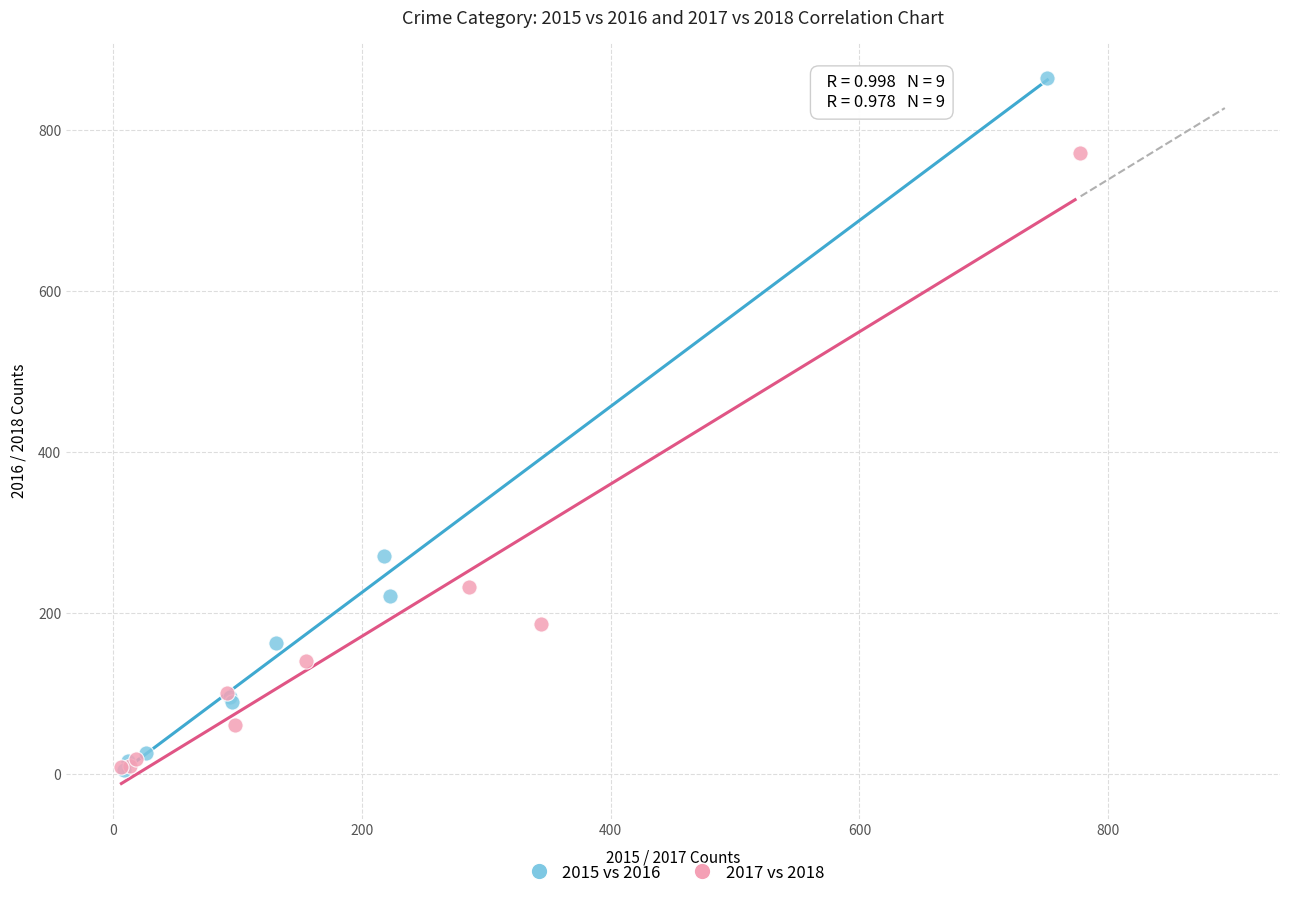

What are all the series names shown in the legend?

2015 vs 2016, 2017 vs 2018